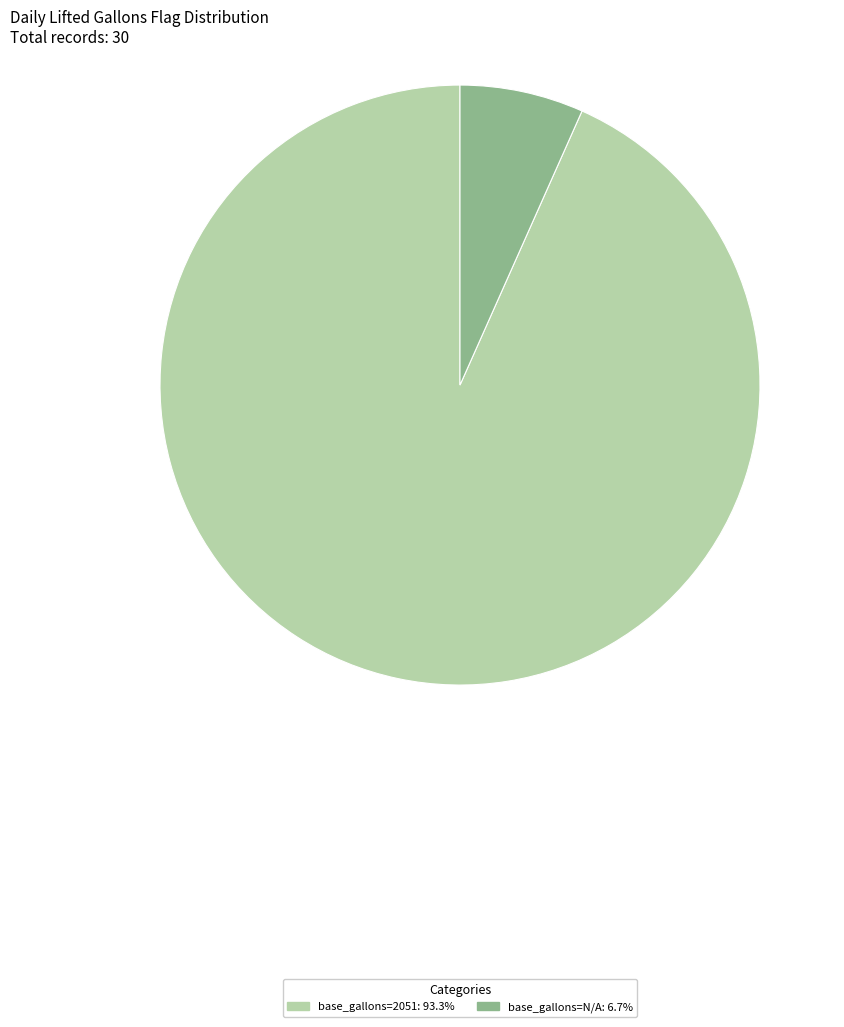

Does any single category account for the majority?

Yes